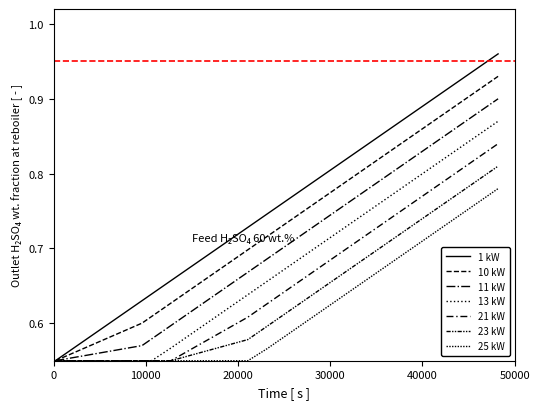

Is this an area chart (filled region under the line)?

No